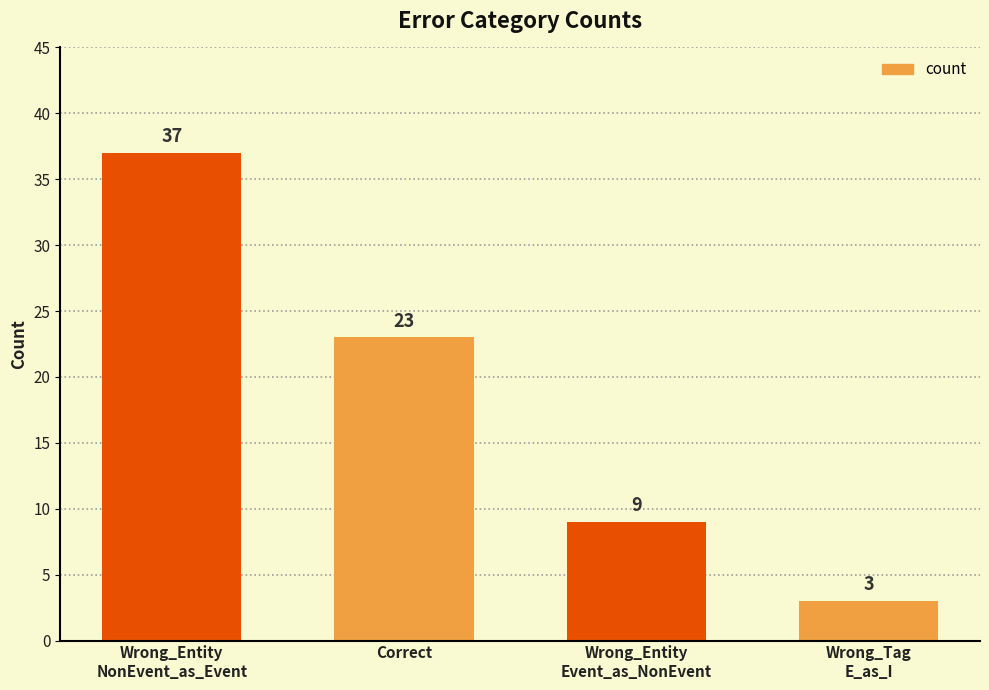

How many values are between 9 and 37?

3